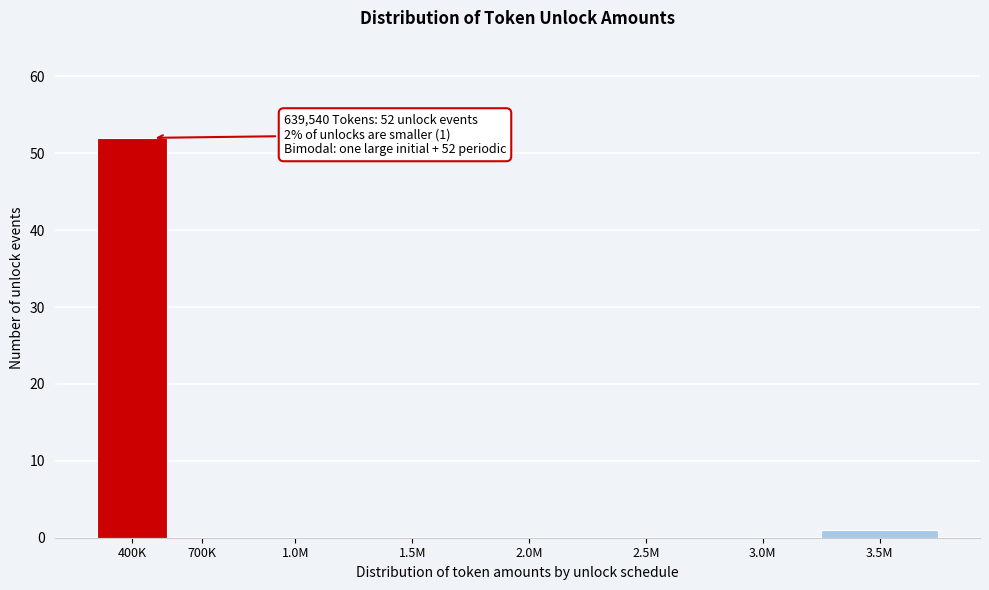

Reading left to right, what are all the values shown in this chart?

400K=52	700K=0	1.0M=0	1.5M=0	2.0M=0	2.5M=0	3.0M=0	3.5M=1